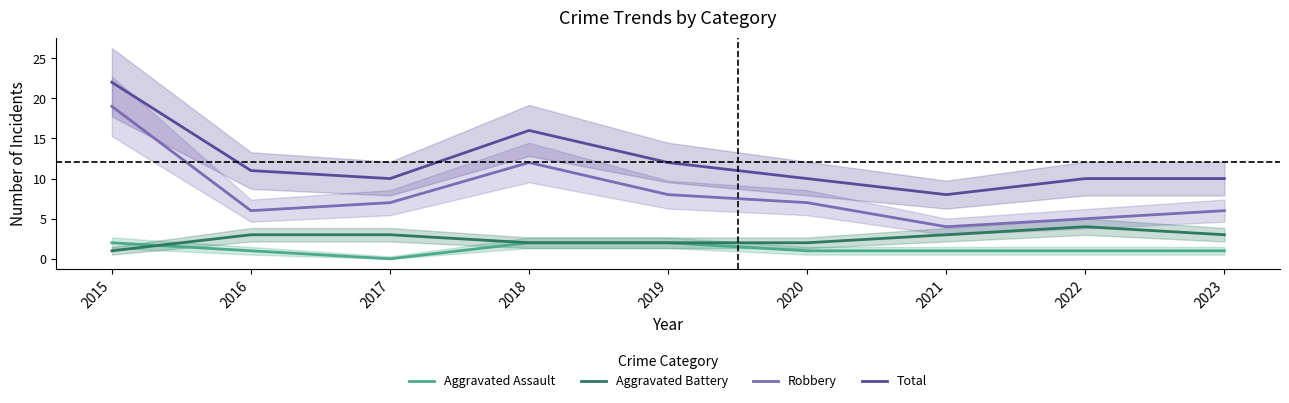

What is the difference between the maximum and second lowest values in the Robbery series?

14